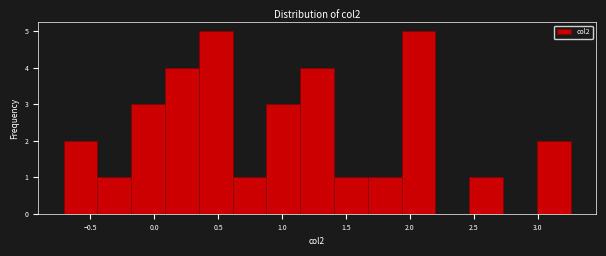

Reading left to right, list every bar in this chart as the range it spans on the x-axis followed by its height. Neither the bar edges nor the heights are printed on the chart, so give them approximately, as read against the axes.

-0.70 to -0.45: 2
-0.45 to -0.20: 1
-0.20 to 0.10: 3
0.10 to 0.35: 4
0.35 to 0.60: 5
0.60 to 0.90: 1
0.90 to 1.15: 3
1.15 to 1.40: 4
1.40 to 1.65: 1
1.65 to 1.95: 1
1.95 to 2.20: 5
2.20 to 2.45: 0
2.45 to 2.75: 1
2.75 to 3.00: 0
3.00 to 3.25: 2